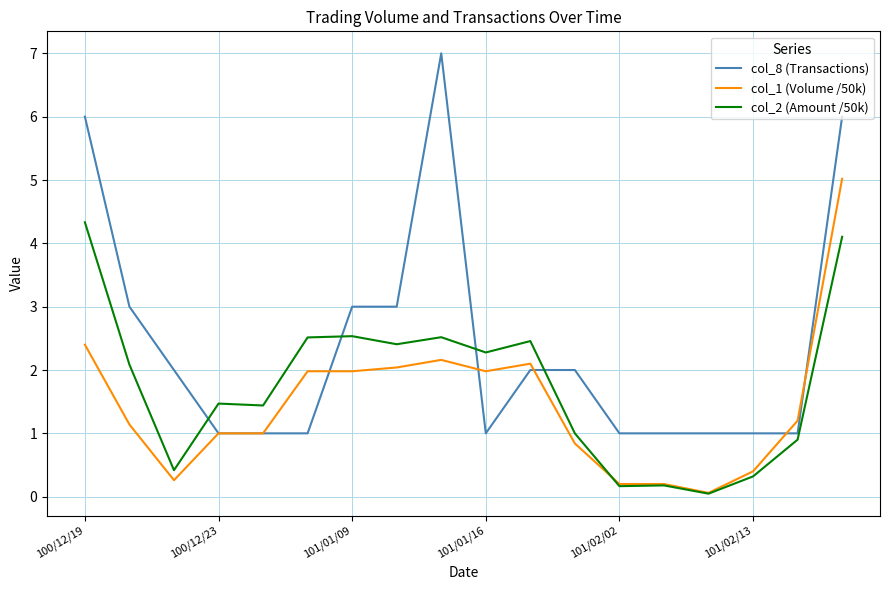

How many lines are shown in the chart?

3